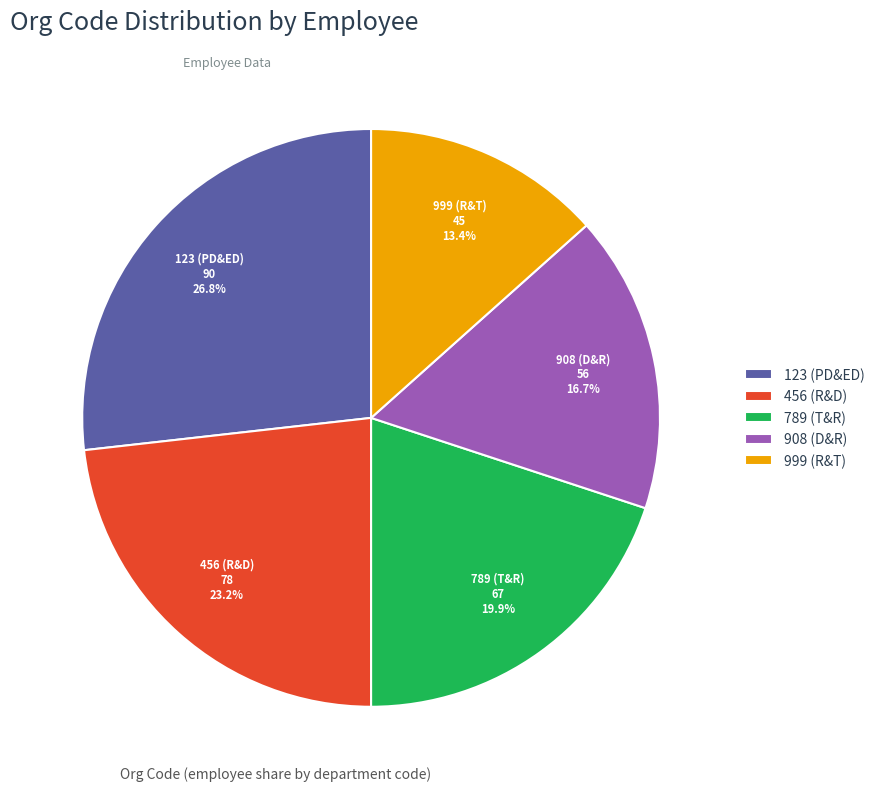

Count the number of slices in the pie.

5